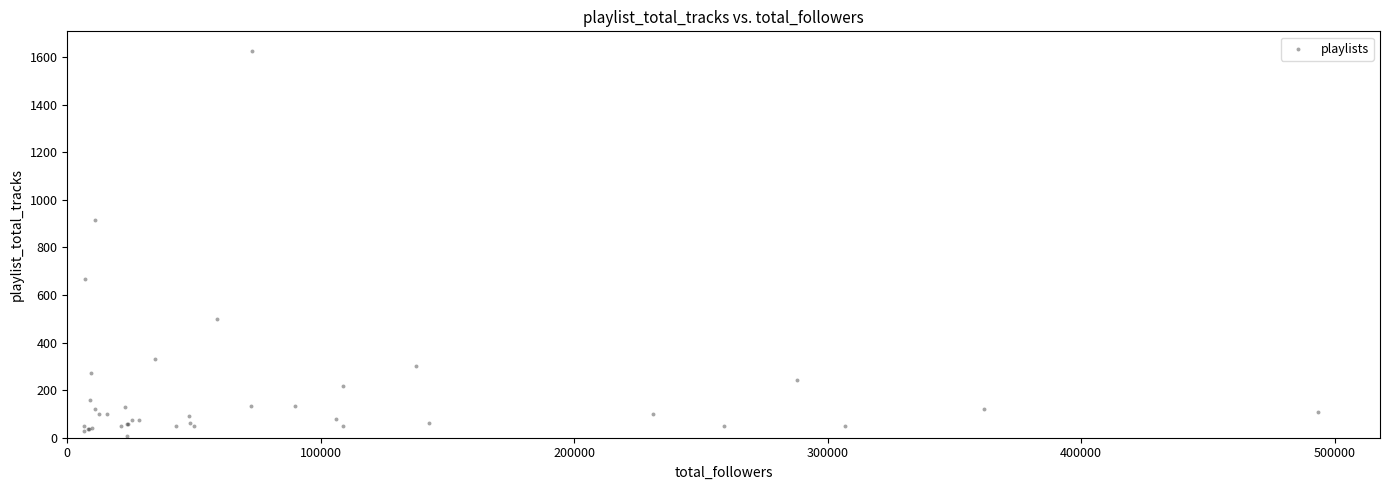

What Y value in the scatter plot is closest to 818?

916